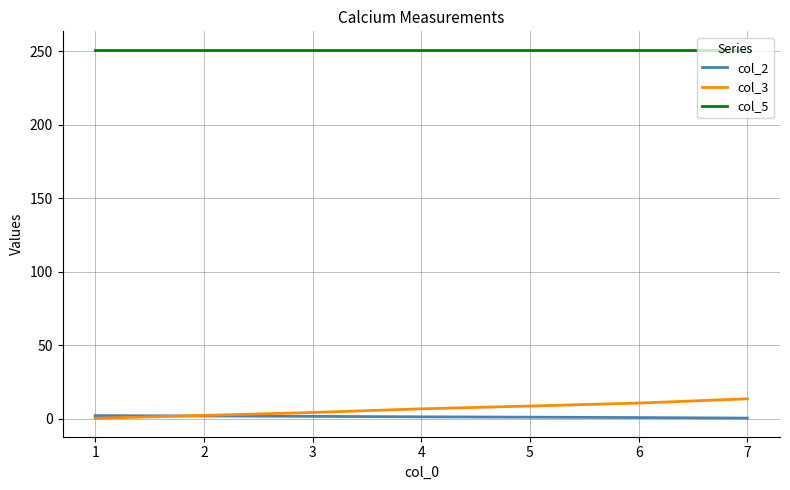

True or false: col_5 and col_2 cross at least once.

False